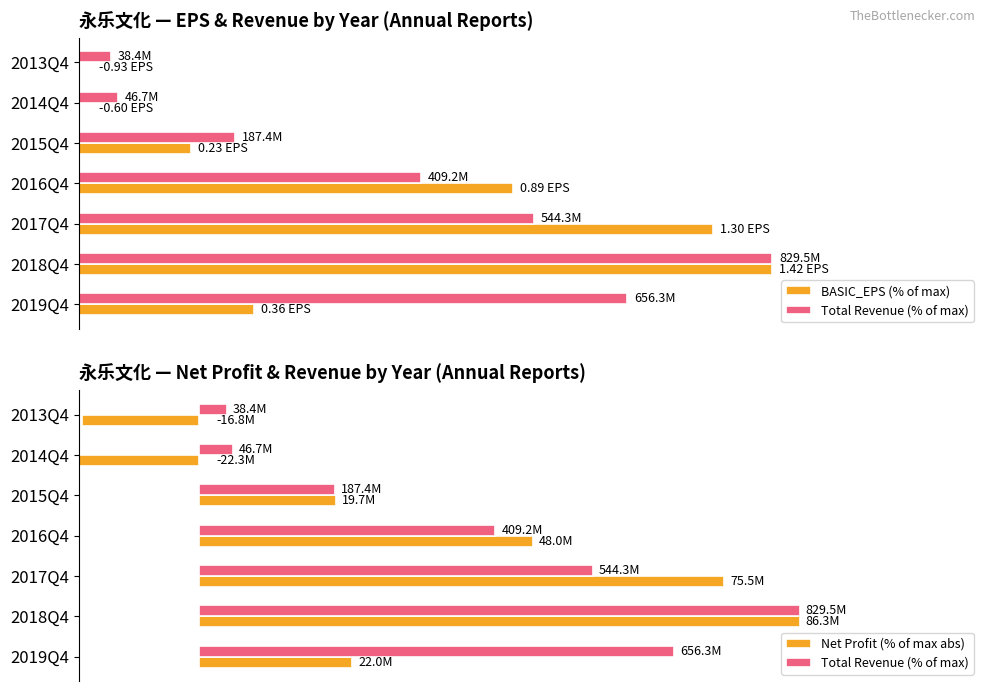

What are all the series names shown in the legend?

BASIC_EPS (% of max), Total Revenue (% of max), Net Profit (% of max abs)